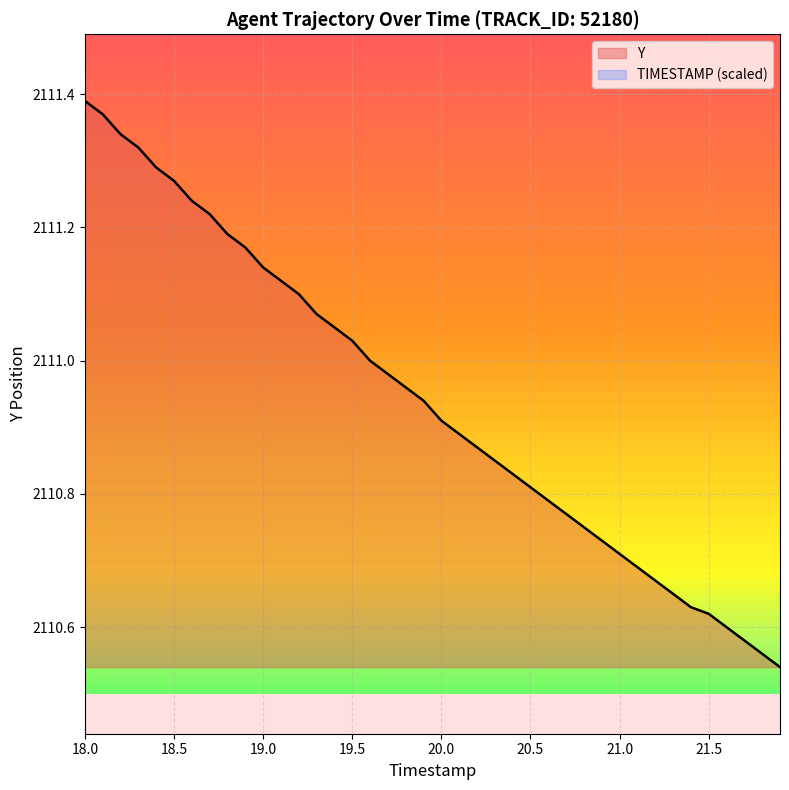

What is the value of the 2nd point from the left?

2111.4